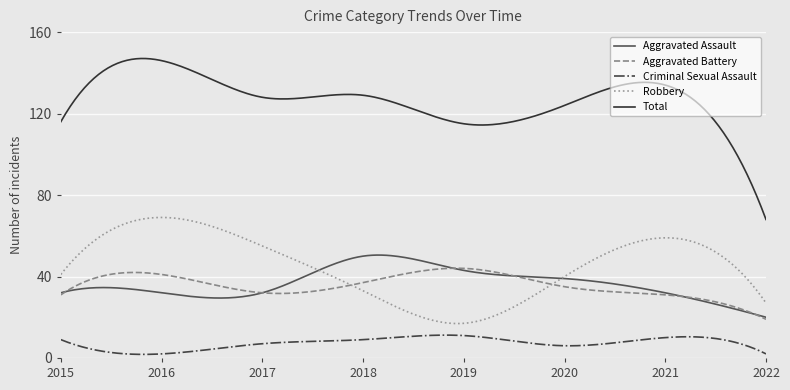

What is the difference between the maximum and minimum values in the Total series?

79.0